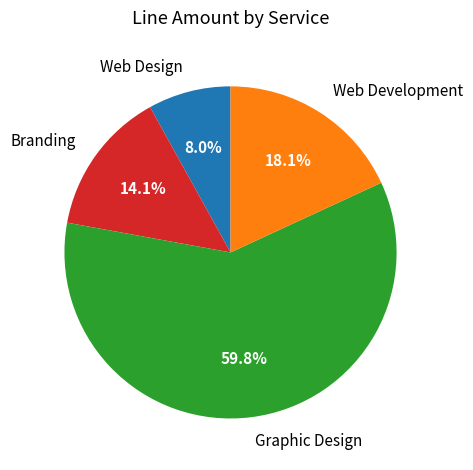

Which category has the smallest portion of the pie?

Web Design